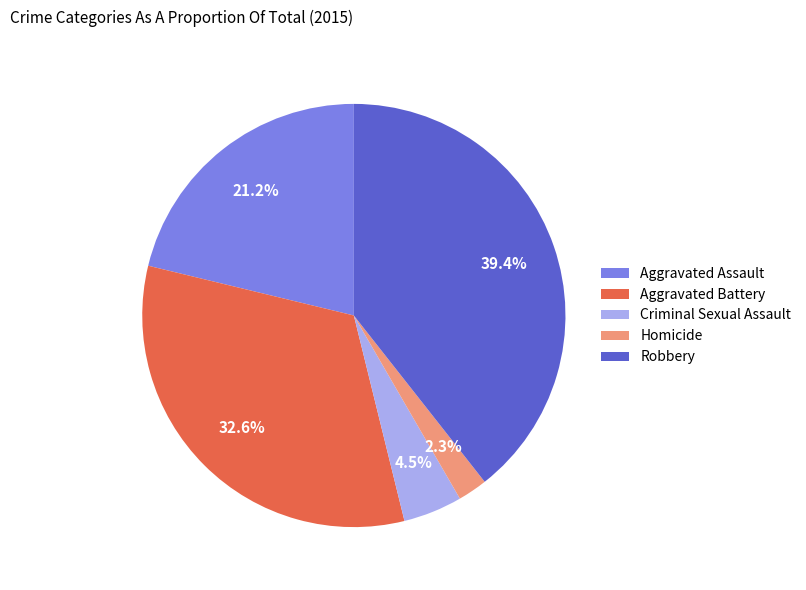

How many slices are in this pie chart?

5